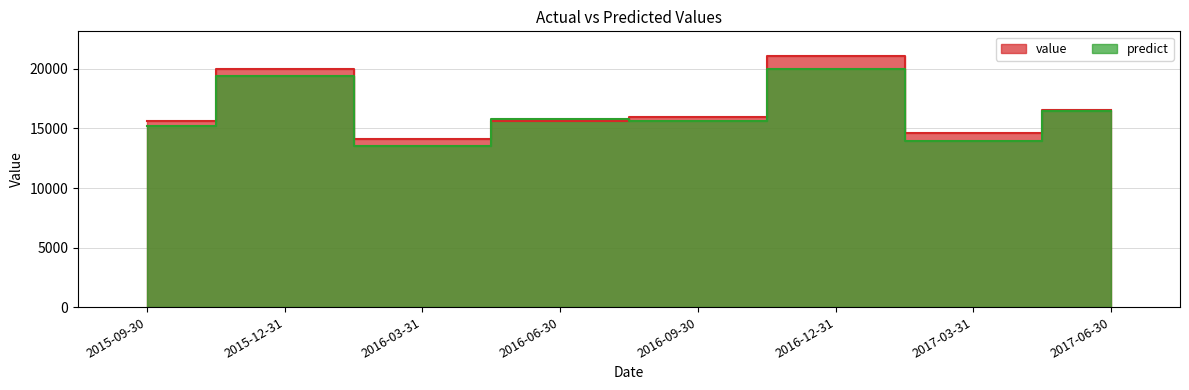

Which series changed the most between 2015-09-30 and 2016-09-30?

predict